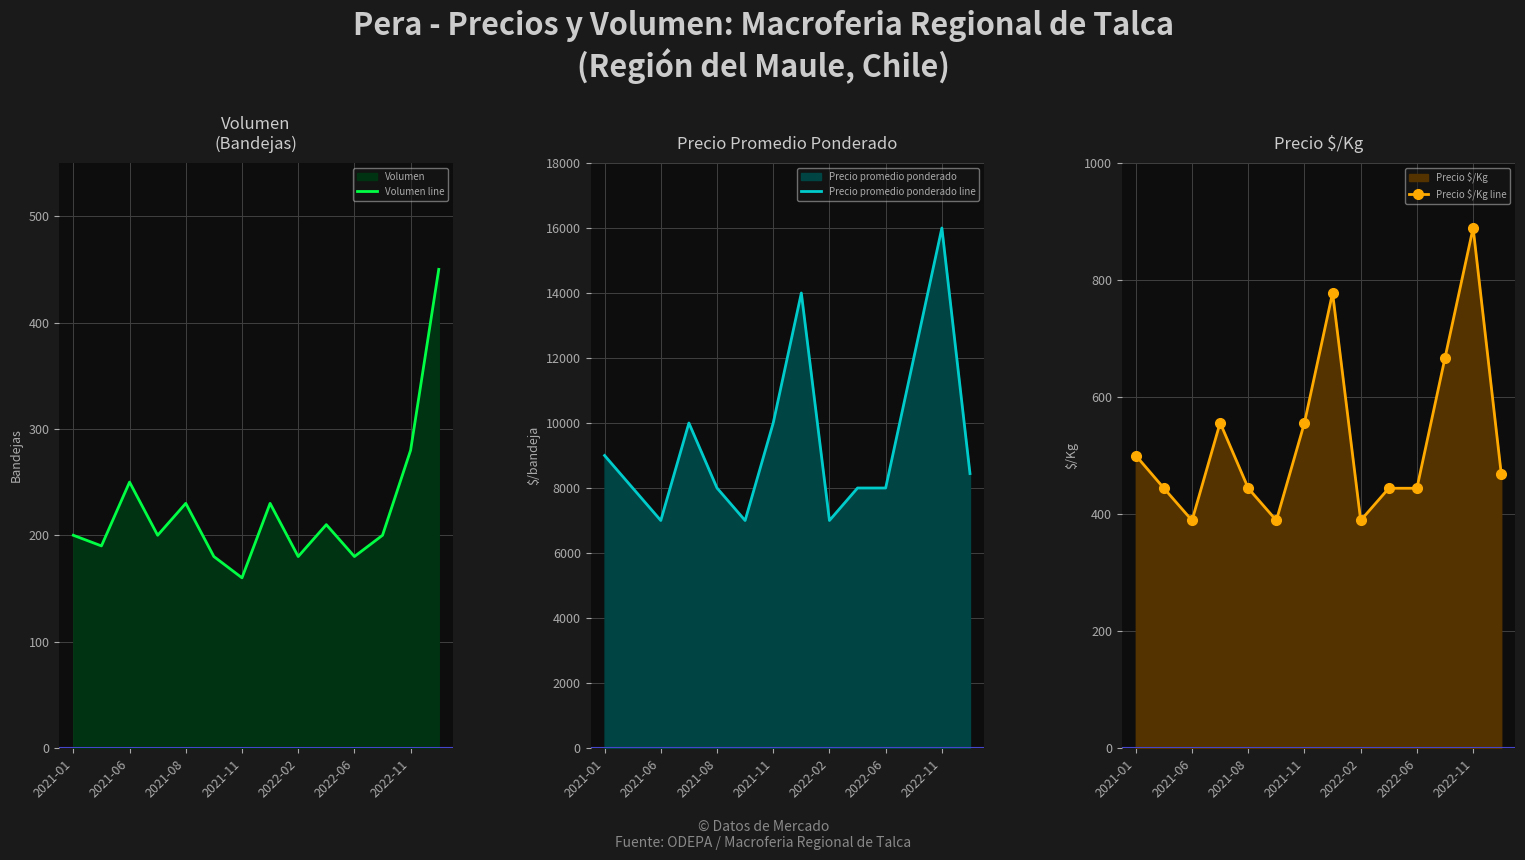

Where is the first local minimum for Precio $/Kg line?

2021-06